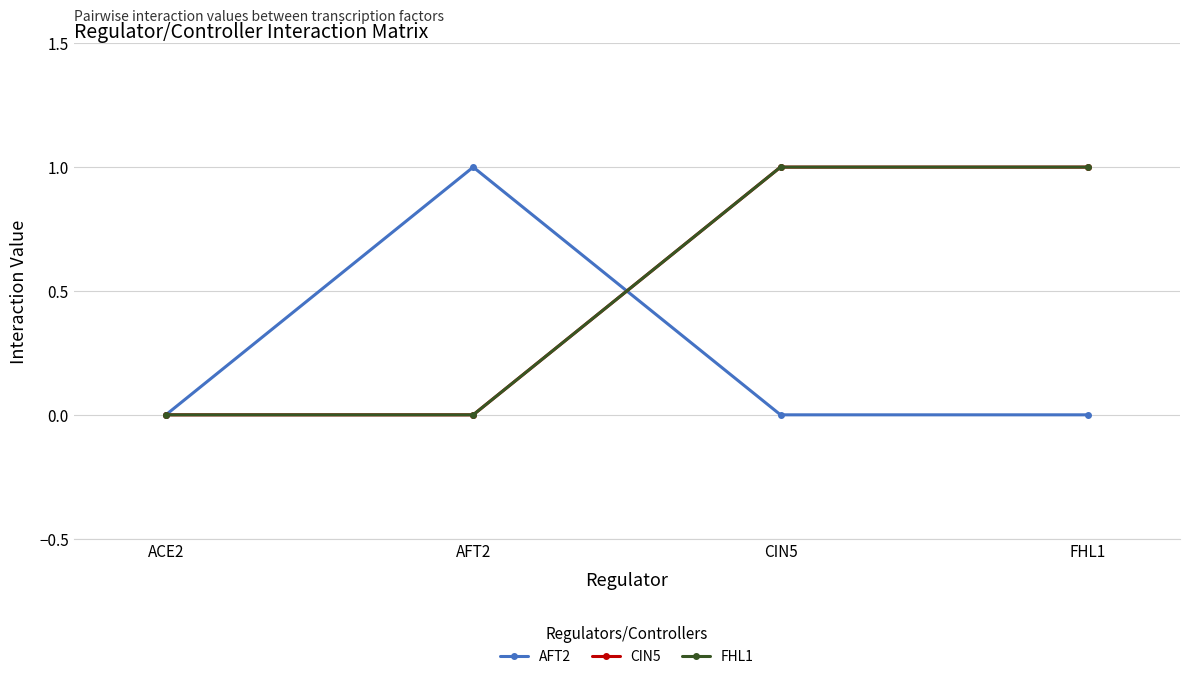

What is the difference between the FHL1 values at CIN5 and ACE2?

1